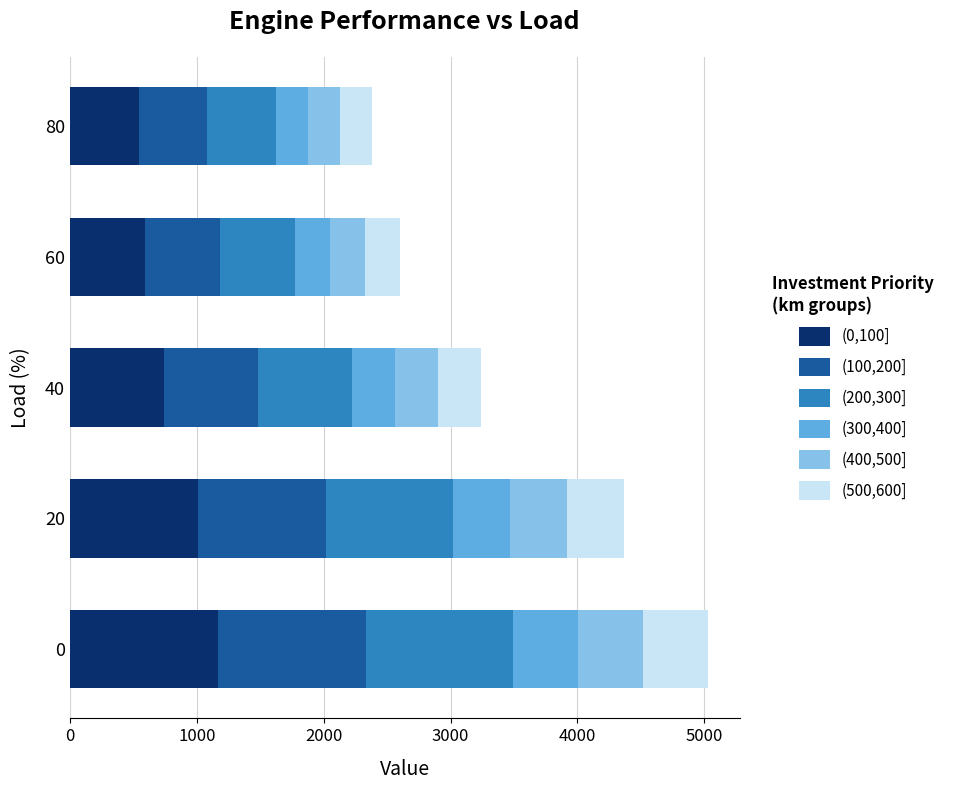

What is the maximum value for (0,100]?

1165.0